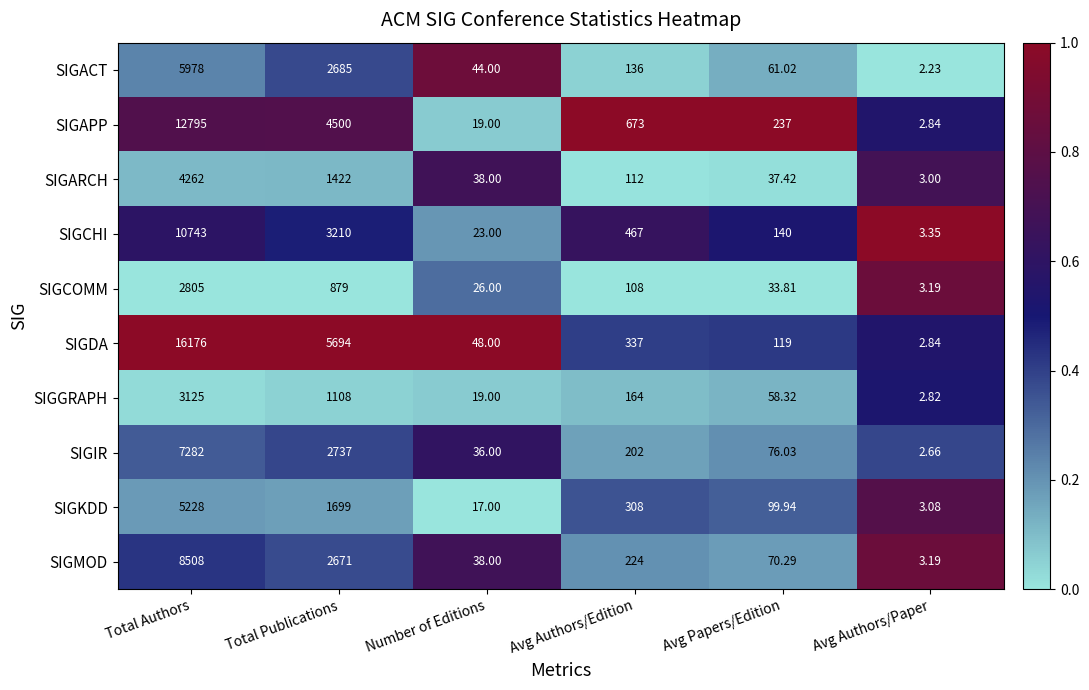

Which label corresponds to the smallest value in the chart?

Avg Authors/Paper